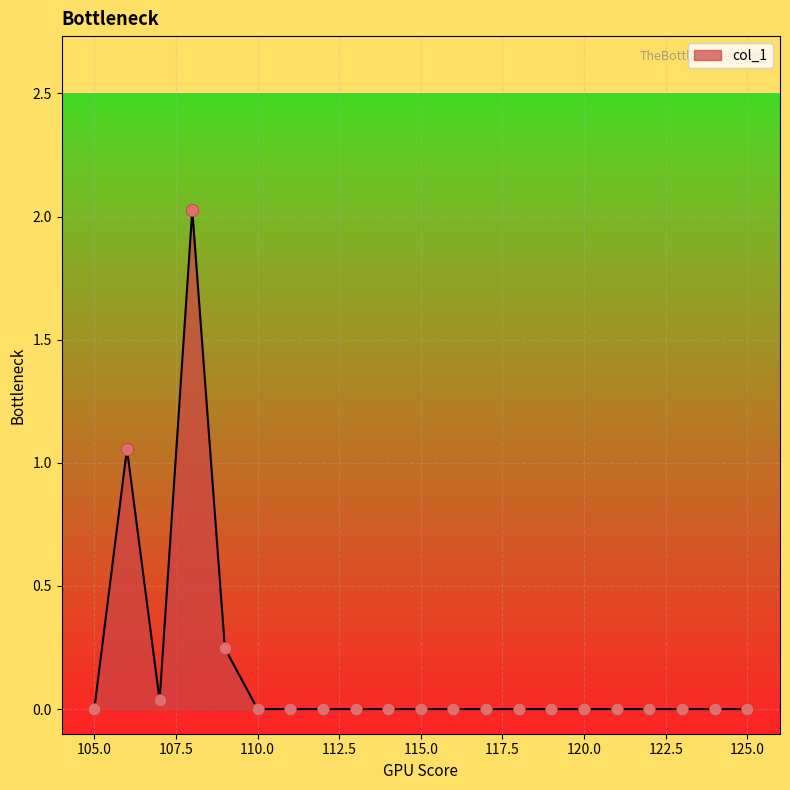

What is the maximum value shown in the chart?

2.0